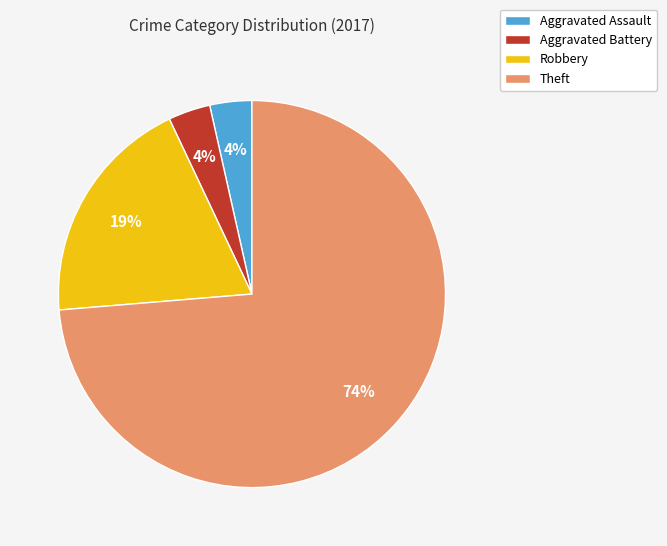

Does any single category account for the majority?

Yes